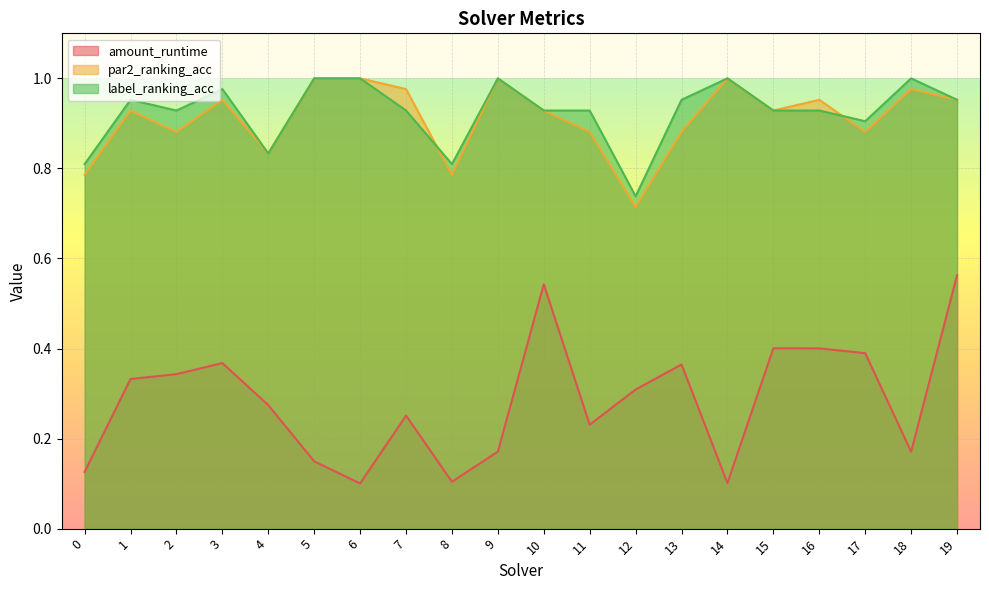

Count the amount_runtime values in the range 0 to 1.

20